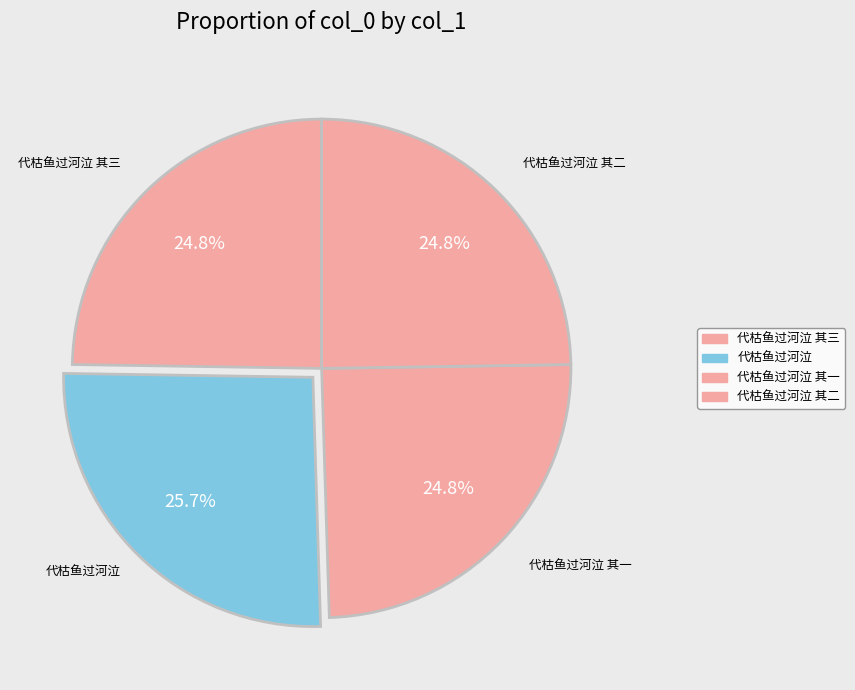

Rank the categories by value from lowest to highest.

代枯鱼过河泣 其一, 代枯鱼过河泣 其二, 代枯鱼过河泣 其三, 代枯鱼过河泣